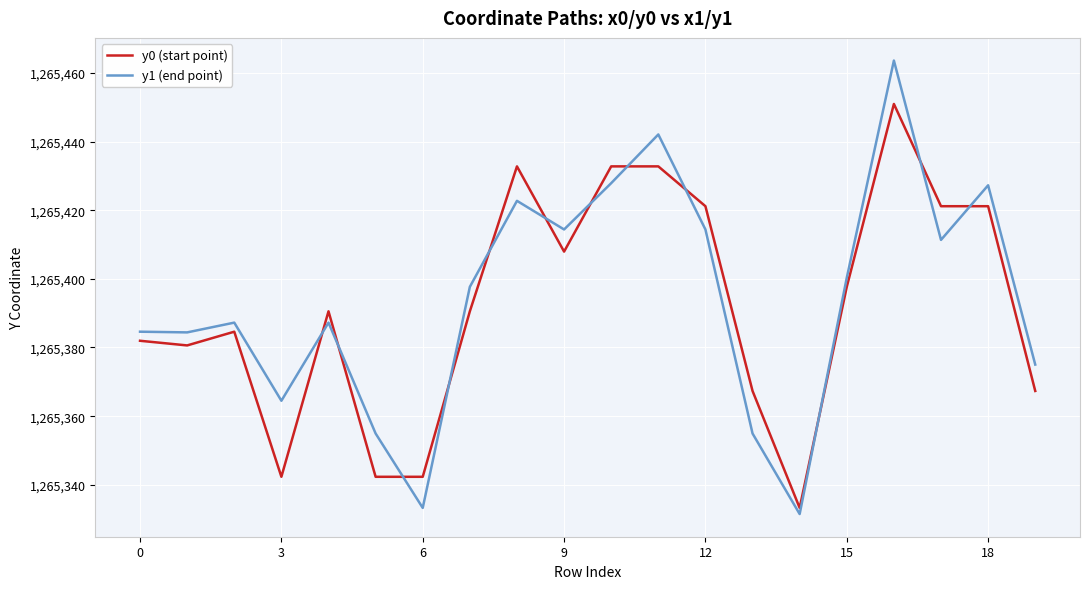

True or false: y1 (end point) and y0 (start point) cross at least once.

True